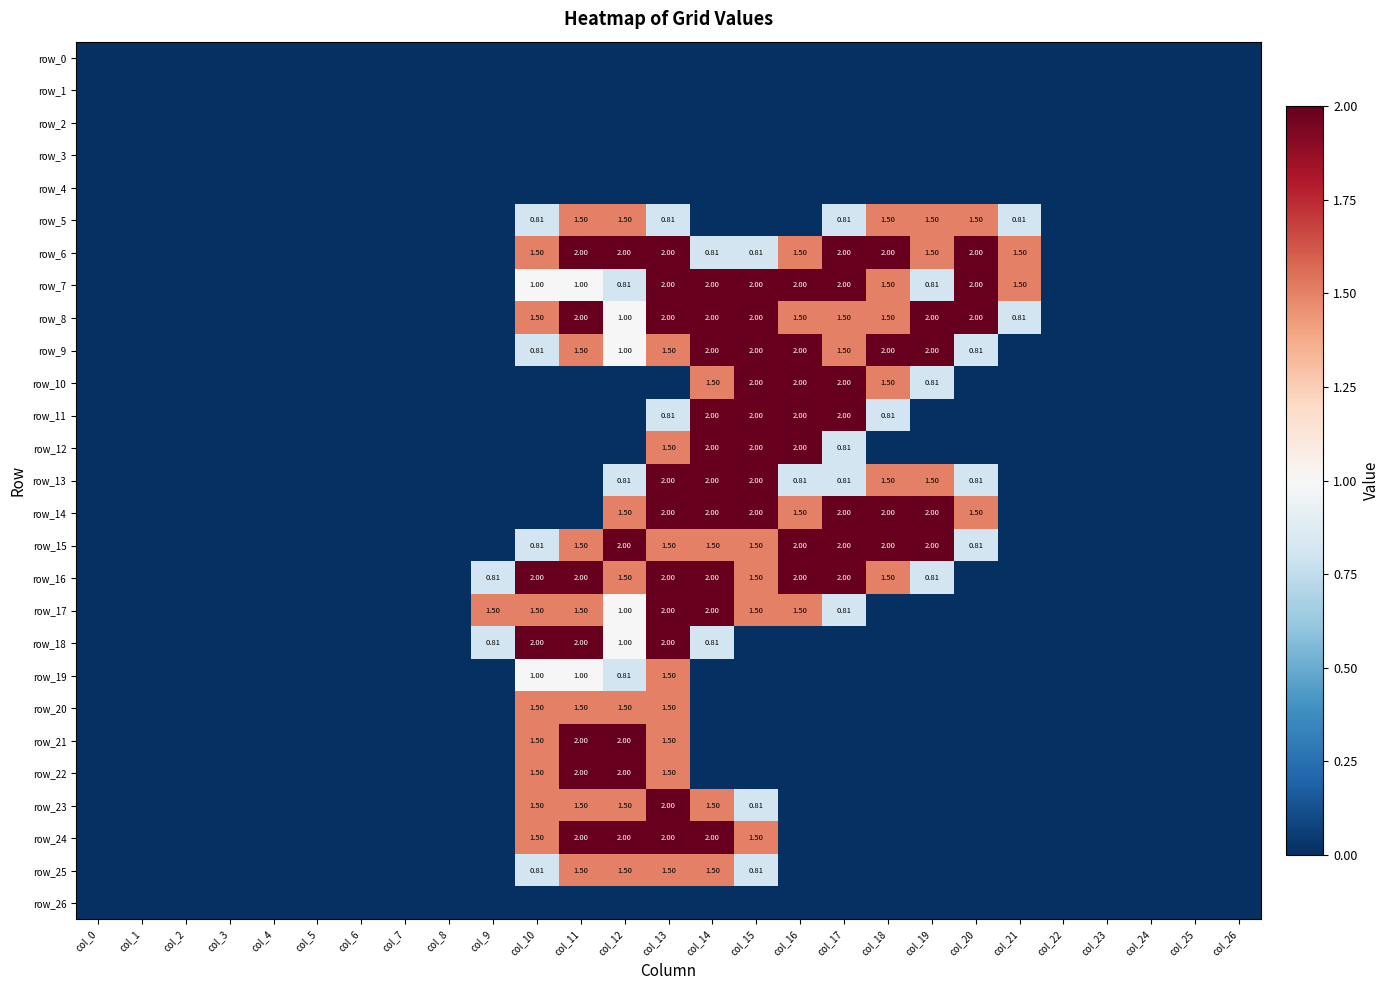

At which category does the chart reach its minimum across all series?

col_0